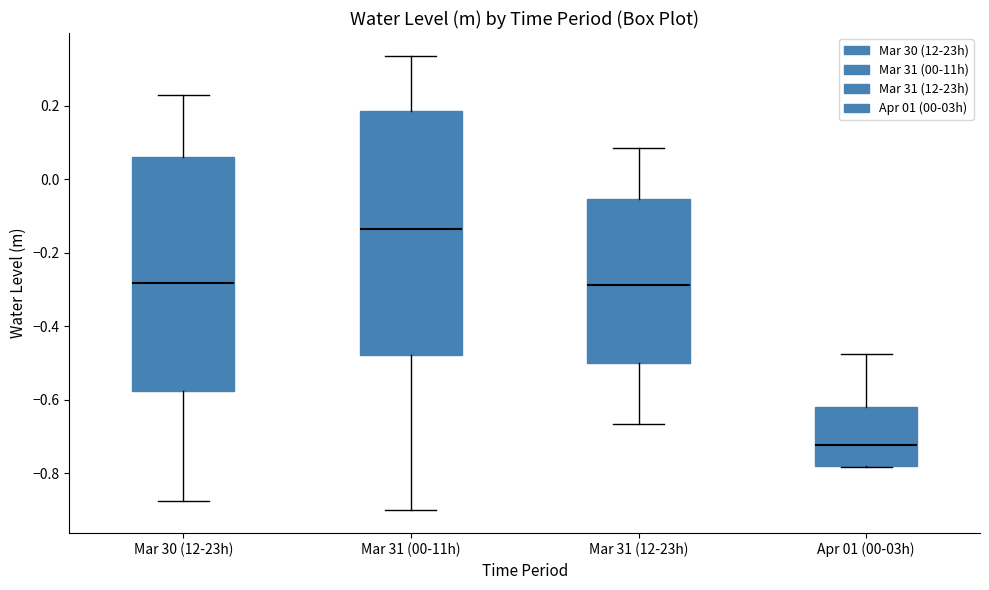

Where does the upper whisker of the box for Mar 30 (12-23h) end on the y-axis? The values are not printed on the chart, so give them approximately, as read against the axis.

0.22